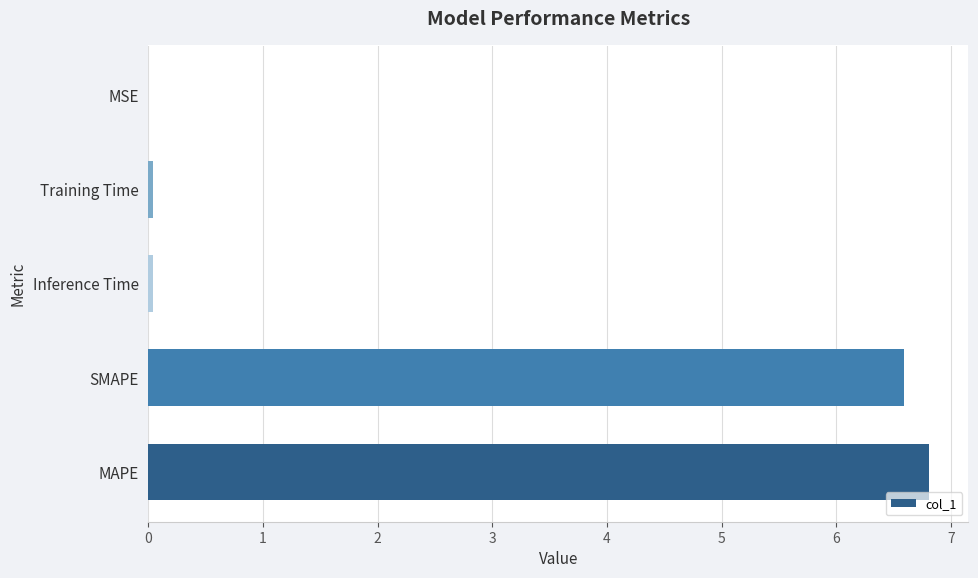

What is the average value?

2.7